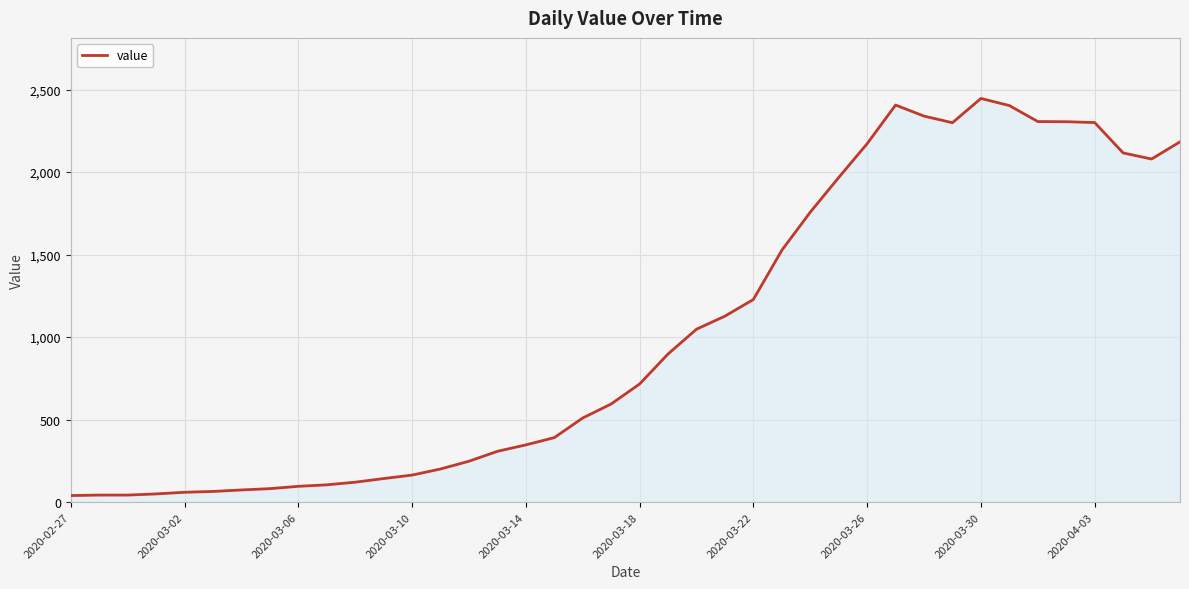

How many lines are shown in the chart?

1